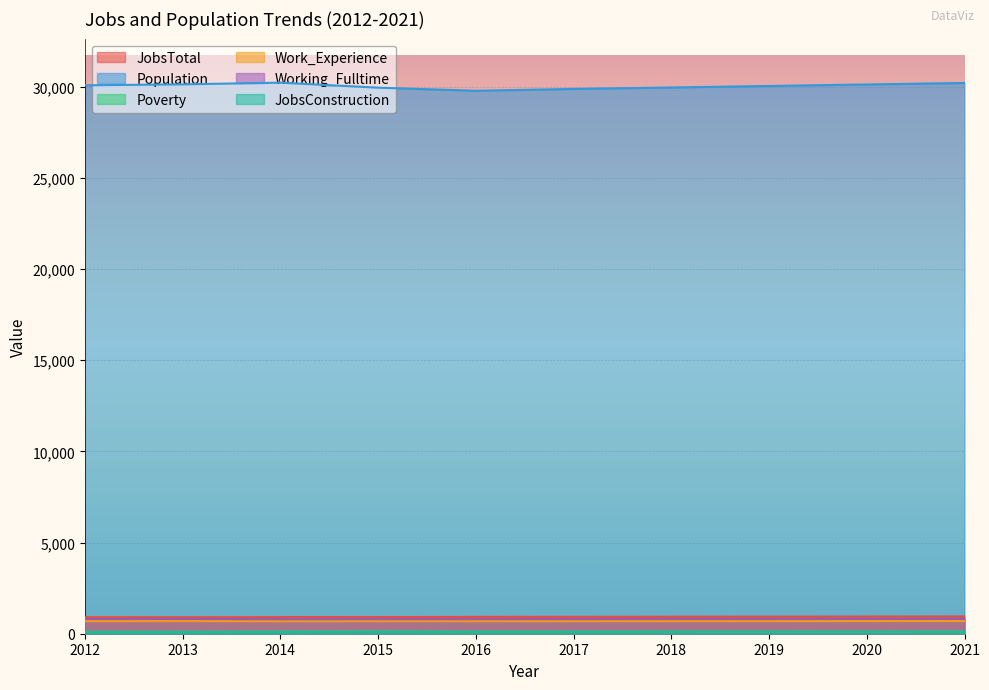

How many distinct data groups are displayed?

6